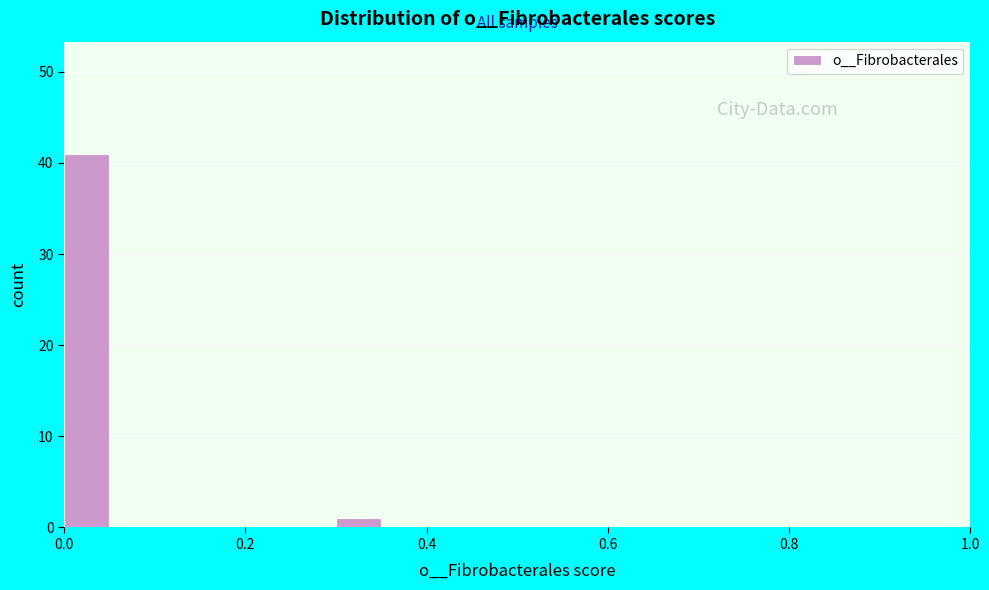

Around what value on the x-axis is the tallest bar? Give the approximate position of its centre, as read against the axis.

0.02